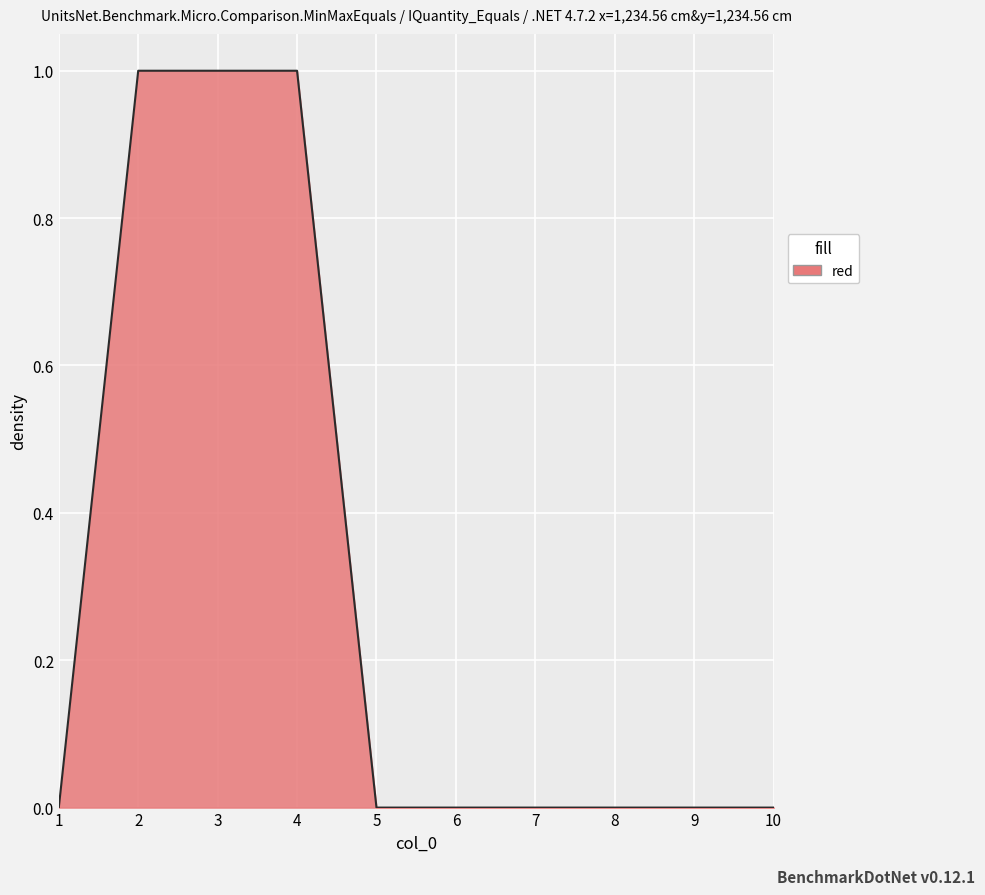

The value at 6 is 0. True or false?

True